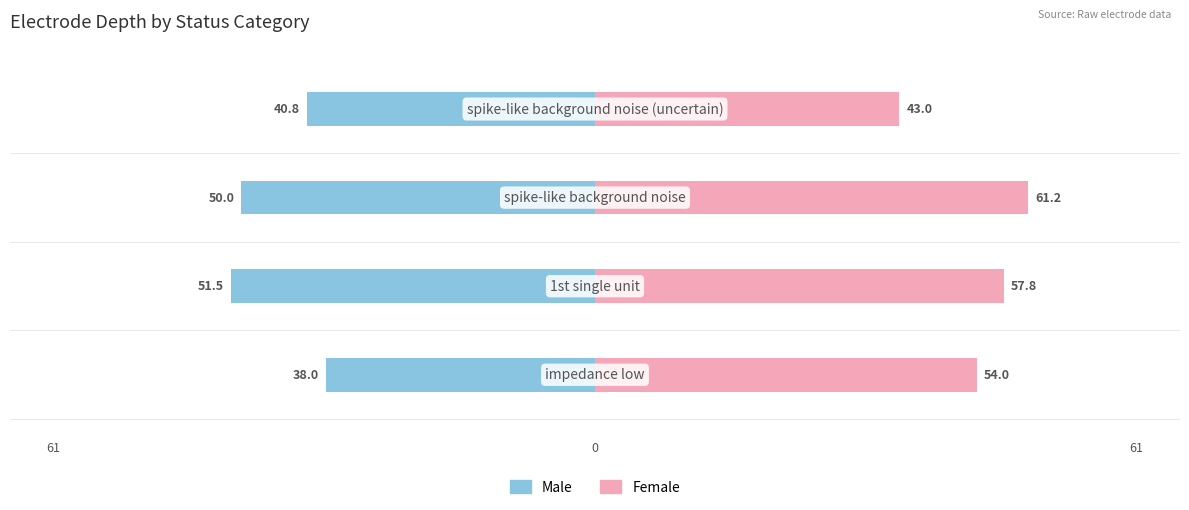

Between −60 and −40, which is larger?

−40